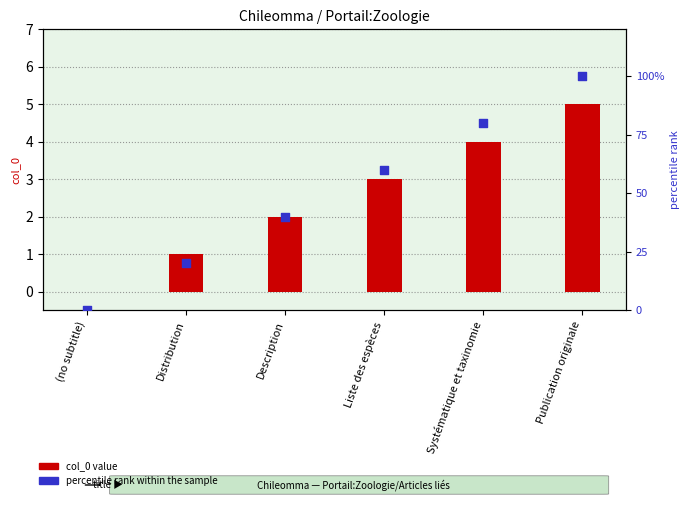

At which category is the sum across all series the highest?

Publication originale